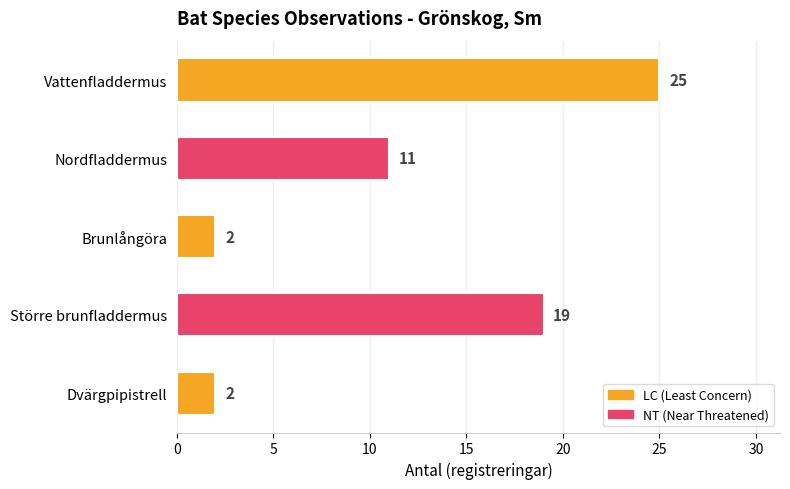

Approximately how many times larger is the value at Större brunfladdermus compared to Dvärgpipistrell?

9.5